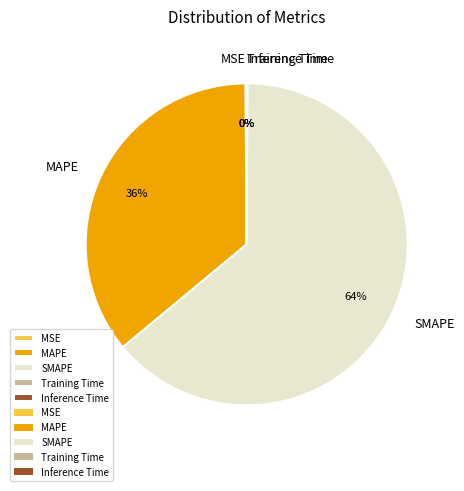

Which has a higher value, MAPE or SMAPE?

SMAPE